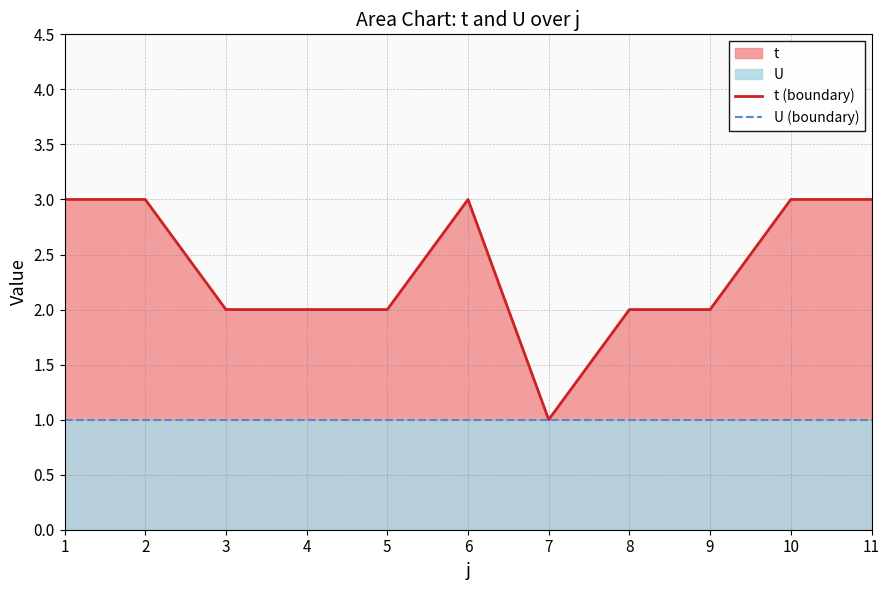

How many lines are shown in the chart?

2